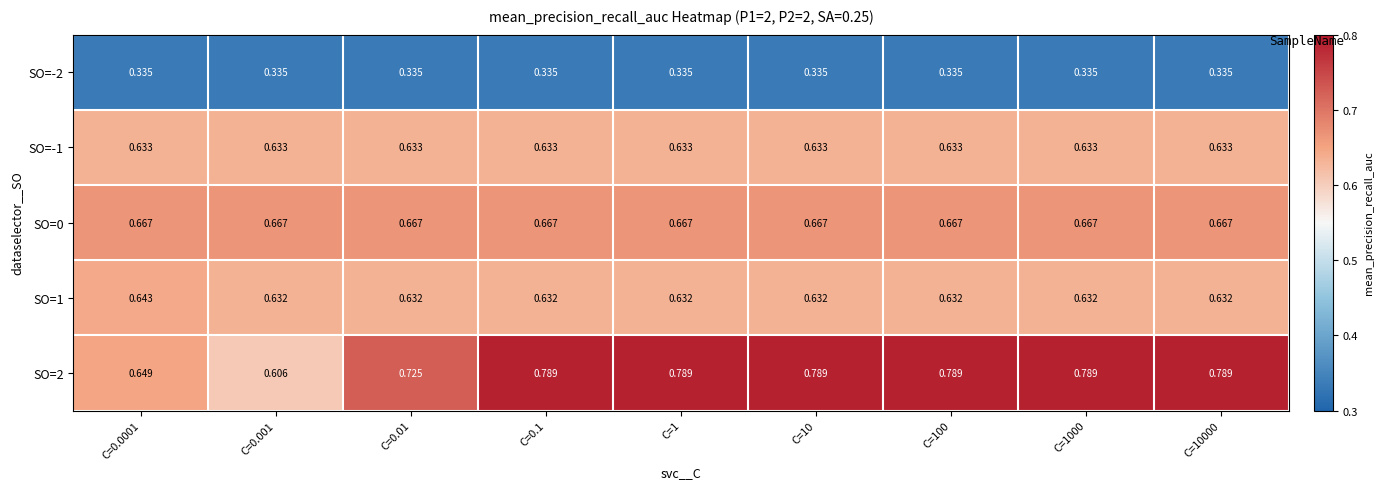

Rank the series at C=0.0001 from lowest to highest value.

SO=-2, SO=-1, SO=1, SO=2, SO=0